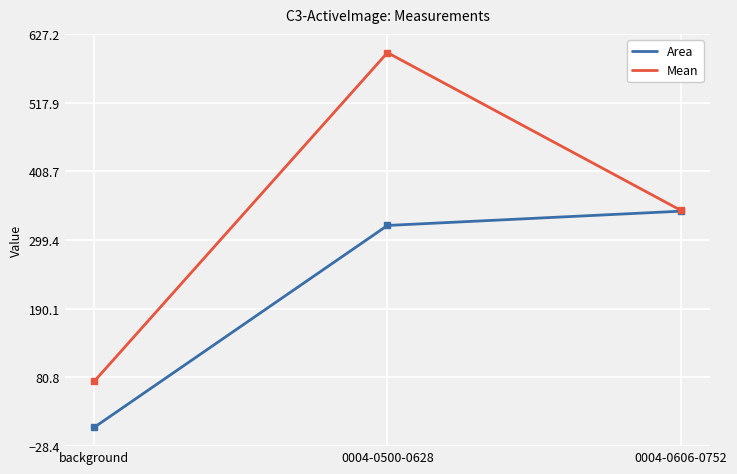

What is the difference between the maximum and minimum values in the Area series?

343.9